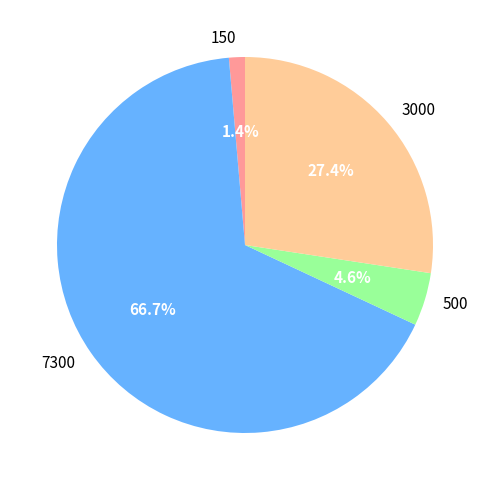

To the nearest percent, what is the combined percentage of 500 and 3000?

32%